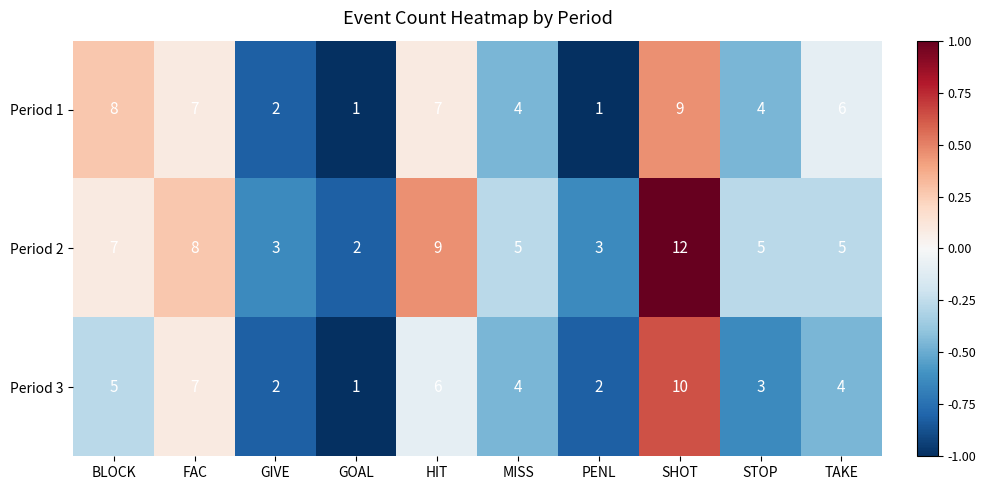

Where is Period 2 nearest to the value 7?

BLOCK